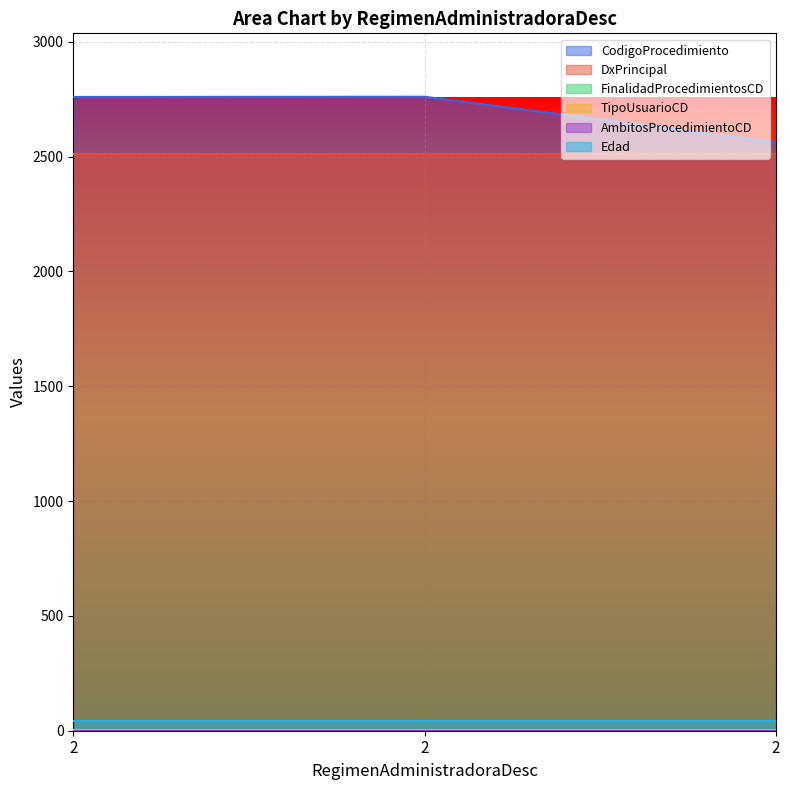

Between 2 and 2, which is larger?

2